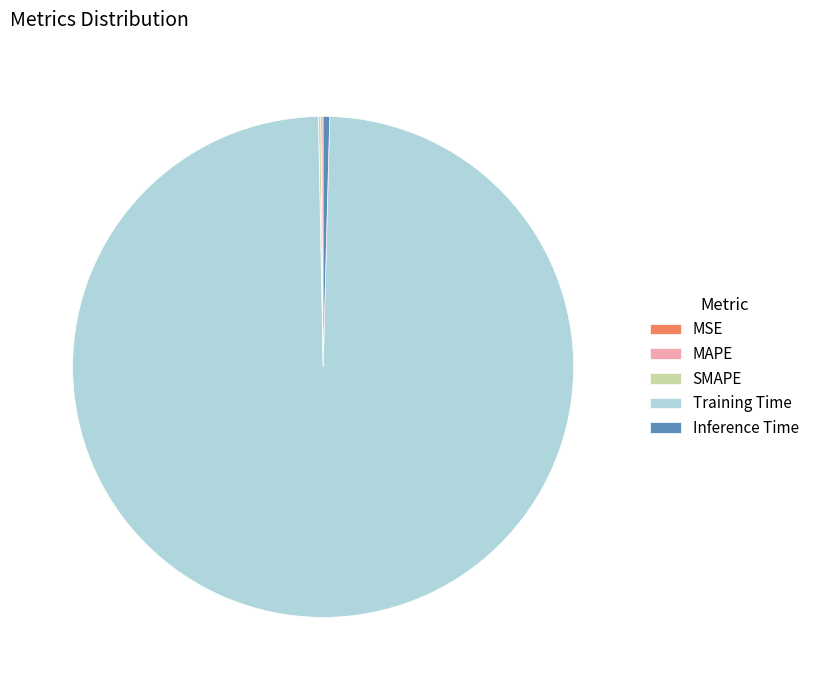

Which slice is the largest?

Training Time